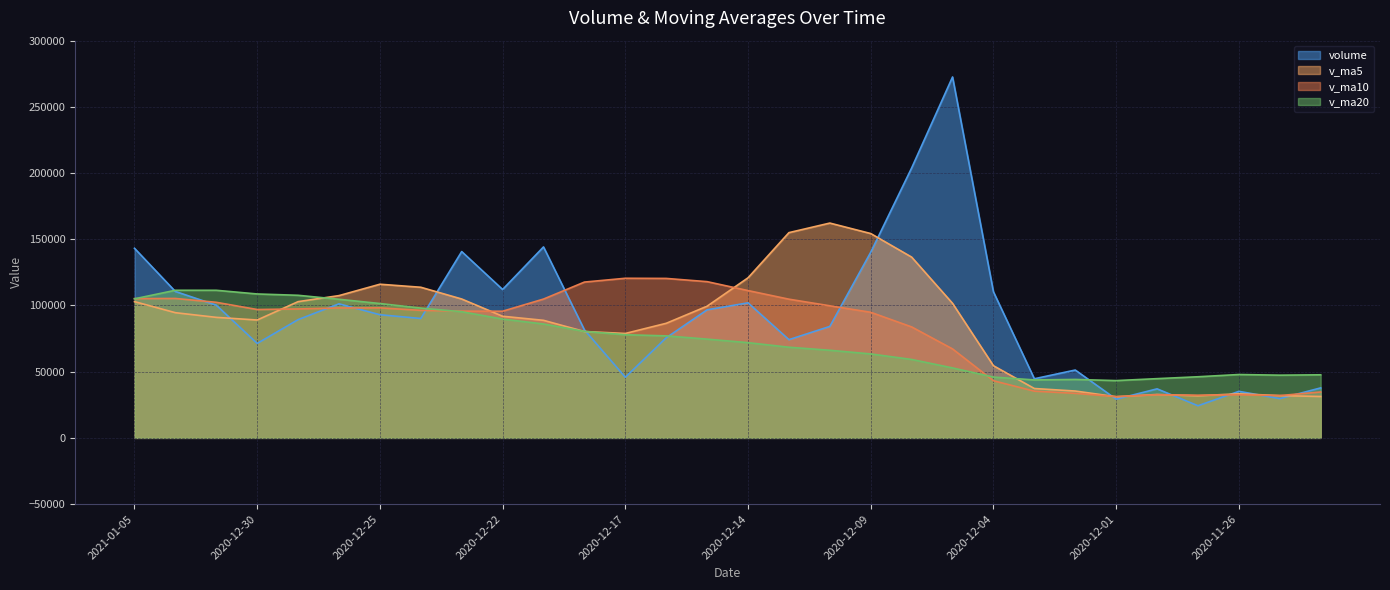

Reading right to left, transcribe all the data shown in this chart.

volume: 37753.4	29684.9	35147.9	24267.7	37028.2	29231.5	51235.1	44647.6	110286.7	272584.8	203870.9	140225.5	84192.2	74190.5	101989.1	96722.2	75606.6	45800.3	81576.2	144223.3	112090.2	140726.1	90172.5	93016.0	101245.6	89314.7	71324.8	100237.6	110576.0	143210.0
v_ma5: 31252.8	31923.1	33292.0	31813.8	32776.4	31072.1	35382.1	37282.0	54485.8	101597.1	136525.0	154323.1	162232.0	155012.8	120893.6	99463.9	86540.1	78861.7	80338.9	88785.7	91859.3	104883.2	113757.6	116045.6	107450.1	102895.0	89014.7	91027.7	94539.7	102932.6
v_ma10: 34661.1	31959.9	32572.9	32188.3	32591.6	31162.4	33652.6	35287.0	43149.8	67186.8	83798.5	94852.6	99757.0	104749.3	111245.4	117994.4	120431.6	120546.9	117675.8	104839.7	95661.6	95711.7	96309.7	98192.2	98117.9	97377.1	96948.9	102392.7	105292.7	105191.3
v_ma20: 47643.3	47357.2	47858.4	46161.1	44735.4	43265.3	44134.7	43770.7	45915.5	52835.1	59229.8	63406.2	66165.0	68468.8	71918.5	74578.4	77042.1	77916.9	80412.8	86013.2	89730.1	95282.1	98033.4	101470.8	104681.6	107685.8	108690.3	111469.8	111484.2	105015.5